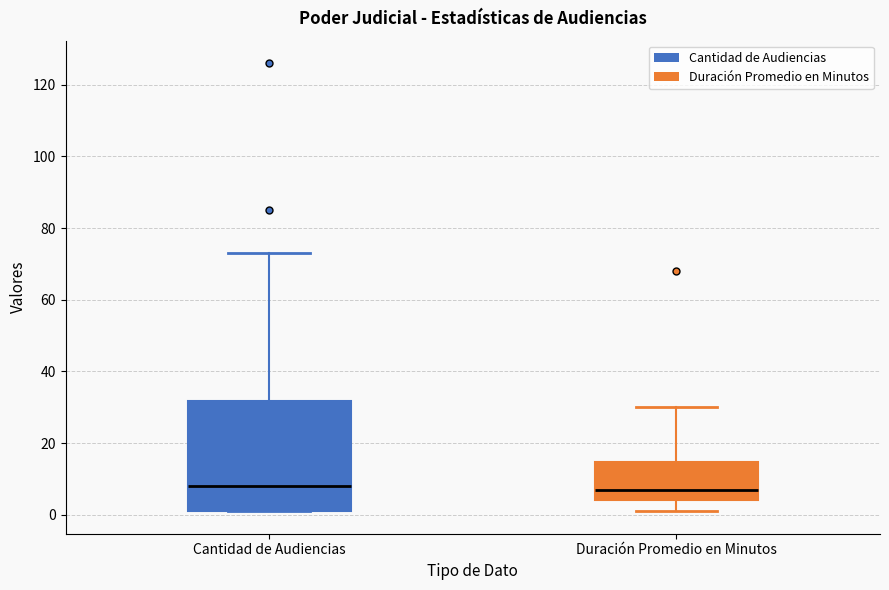

Comparing the boxes themselves (not the whiskers), which one is the tallest?

Cantidad de Audiencias